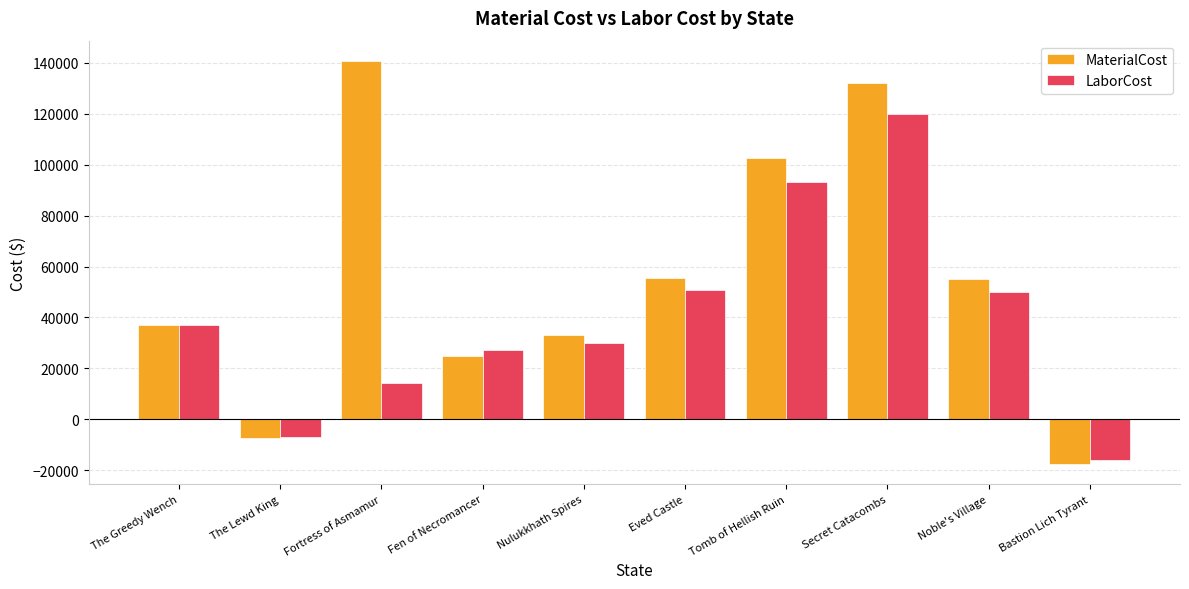

Which series has the widest spread of values?

MaterialCost